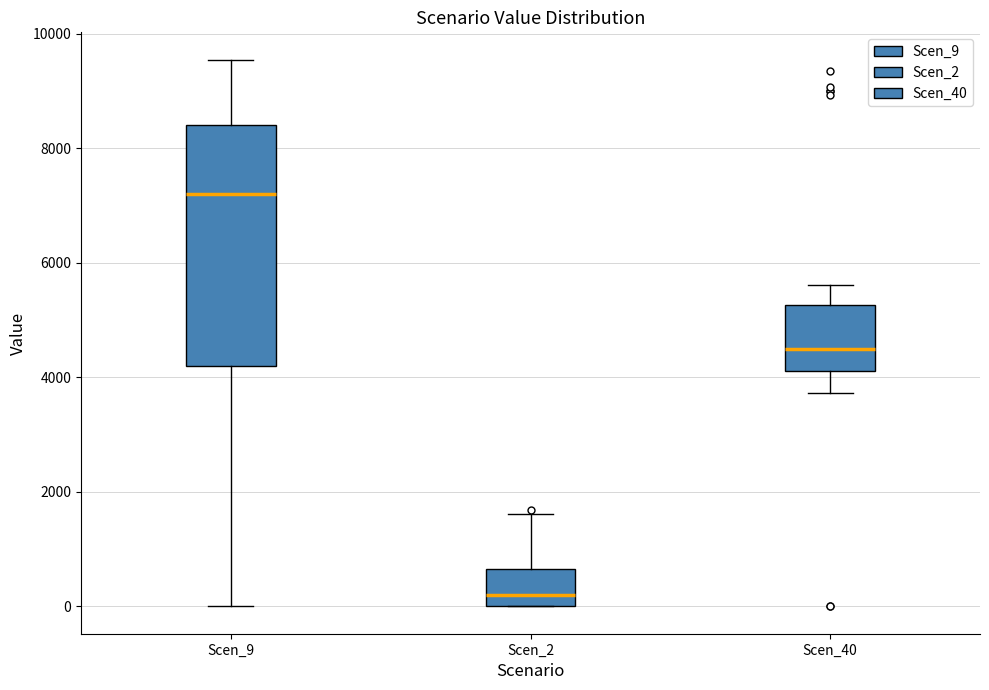

Where does the lower whisker of the box for Scen_9 end on the y-axis? The values are not printed on the chart, so give them approximately, as read against the axis.

0